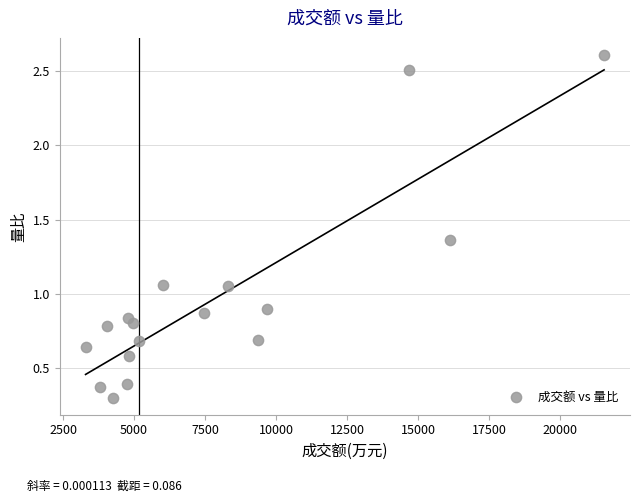

What is the range of X values (max minus min)?

18254.0